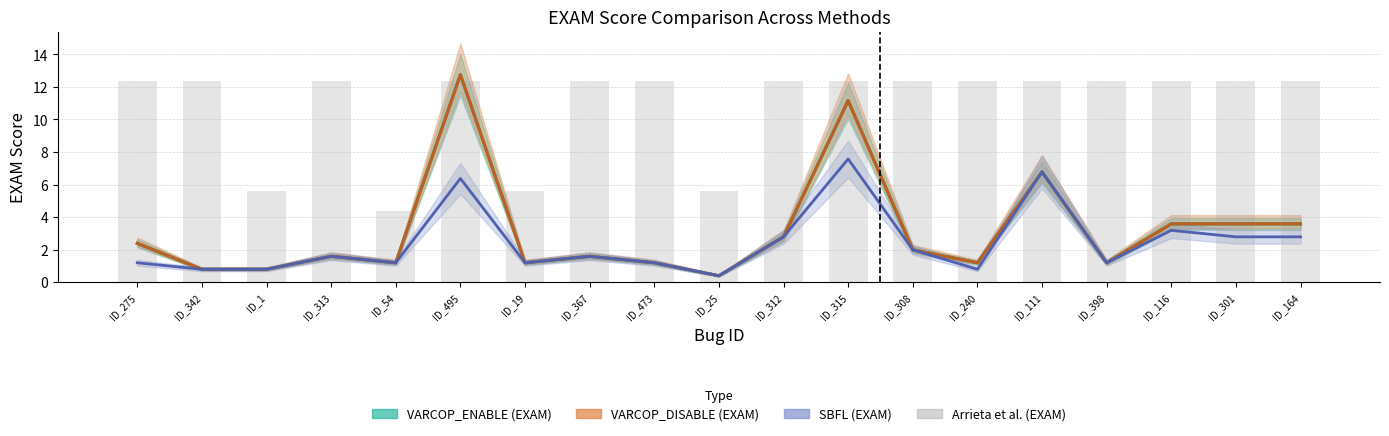

What is the average value?

10.9